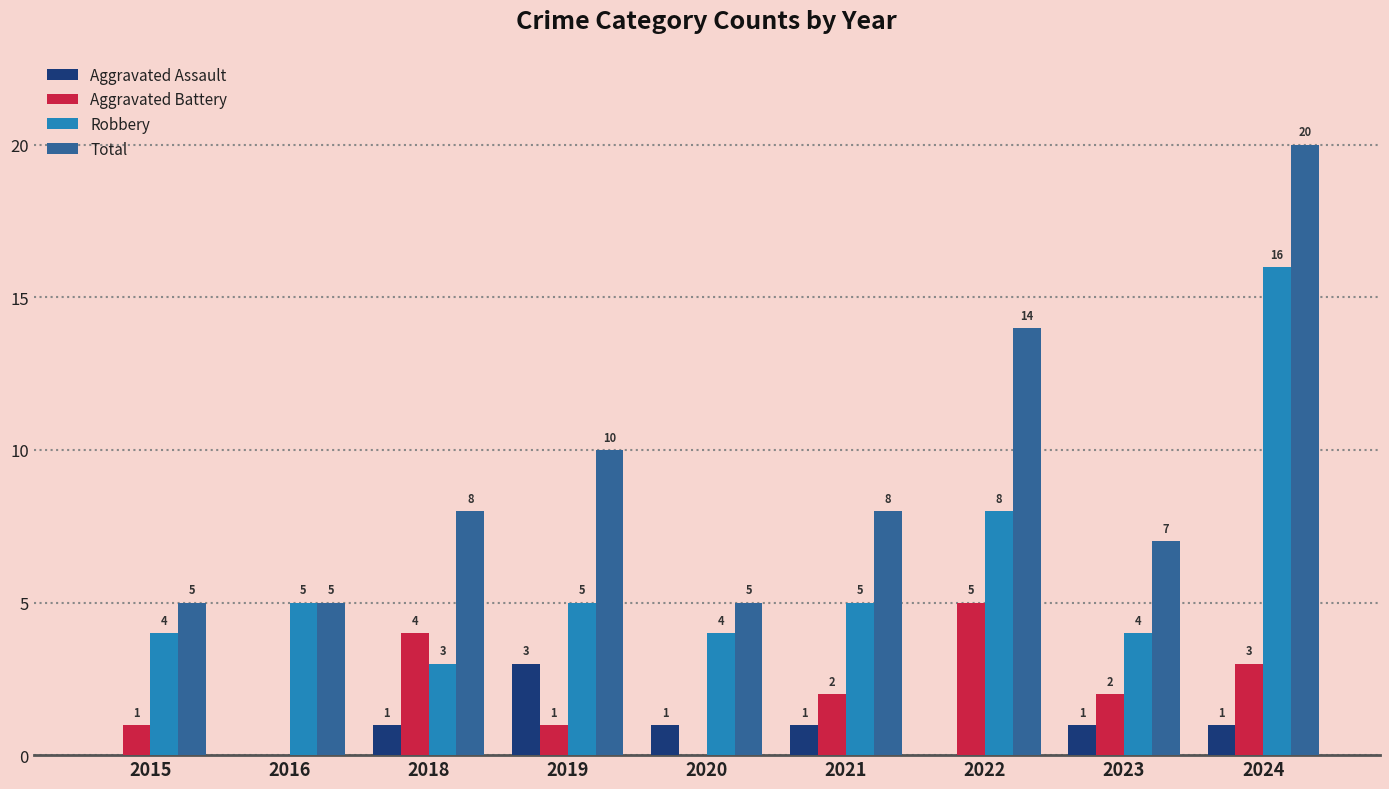

What is the difference between the Aggravated Battery values at 2015 and 2021?

1